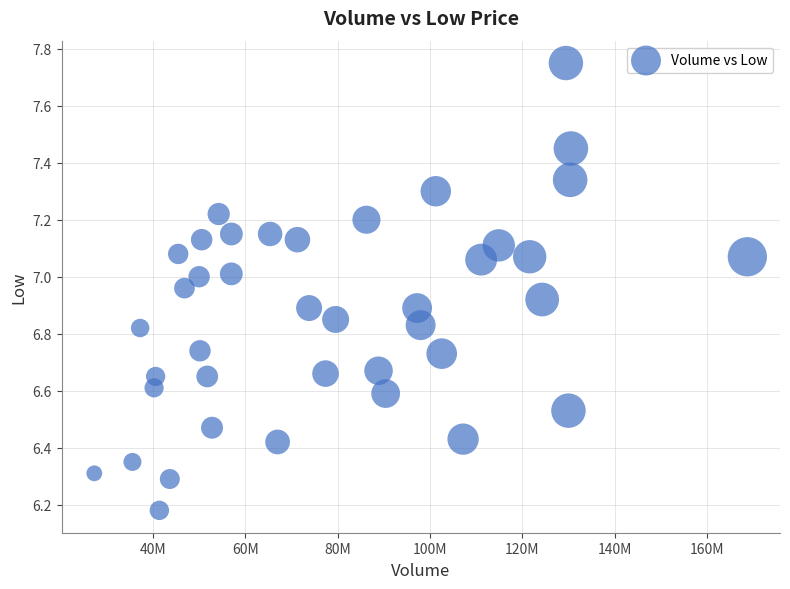

What is the range of Y values (max minus min)?

1.6